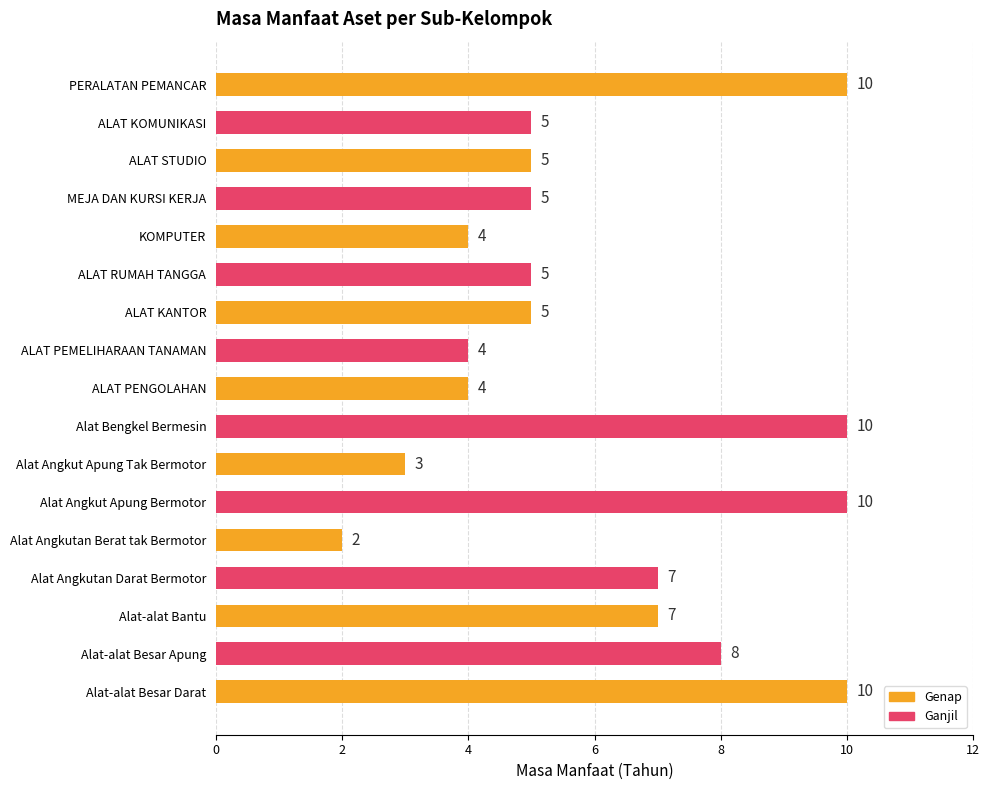

How many values are between 4 and 8?

11